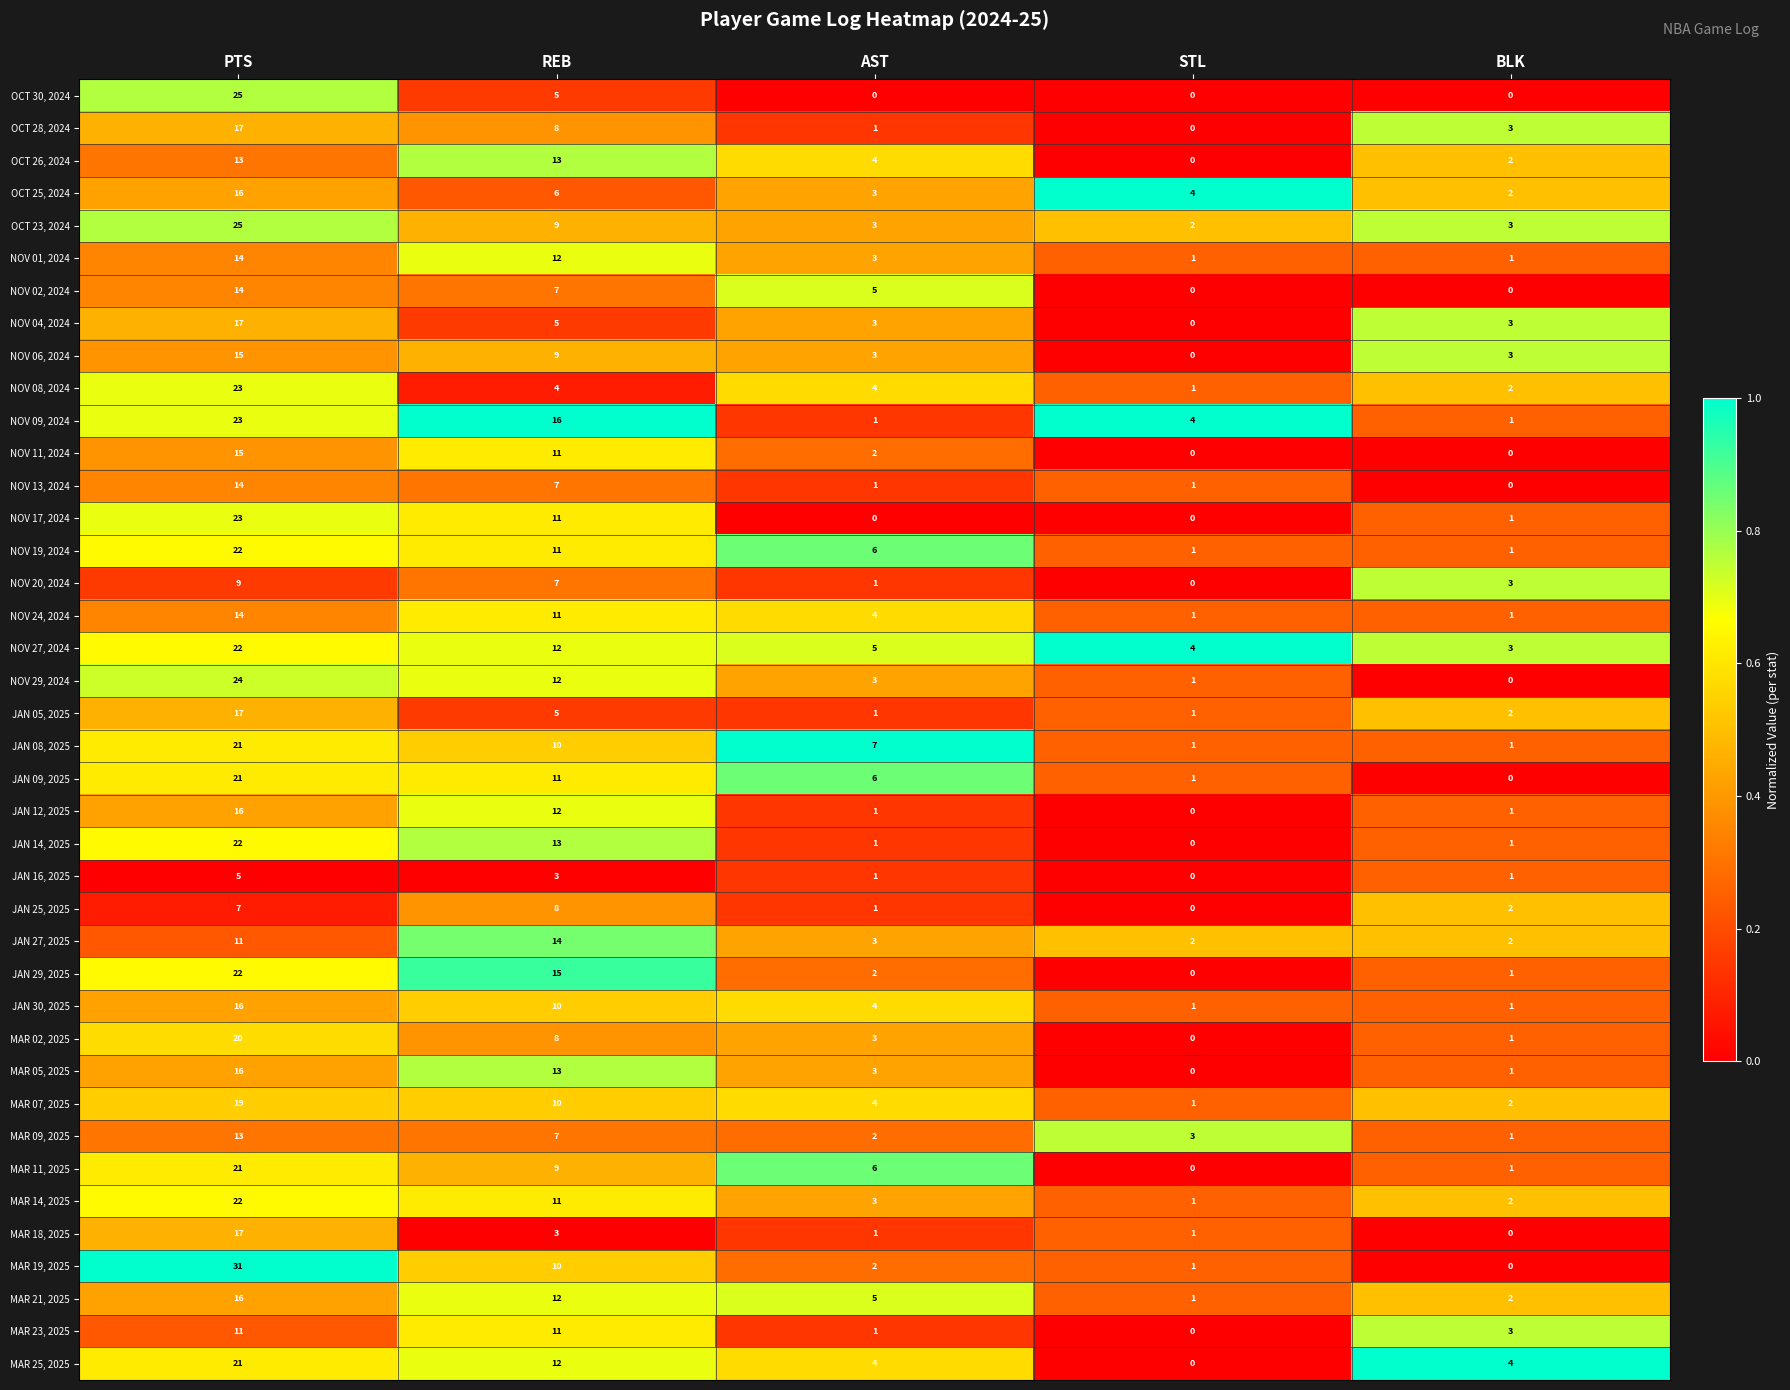

At which label does NOV 01, 2024 first exceed 3?

PTS